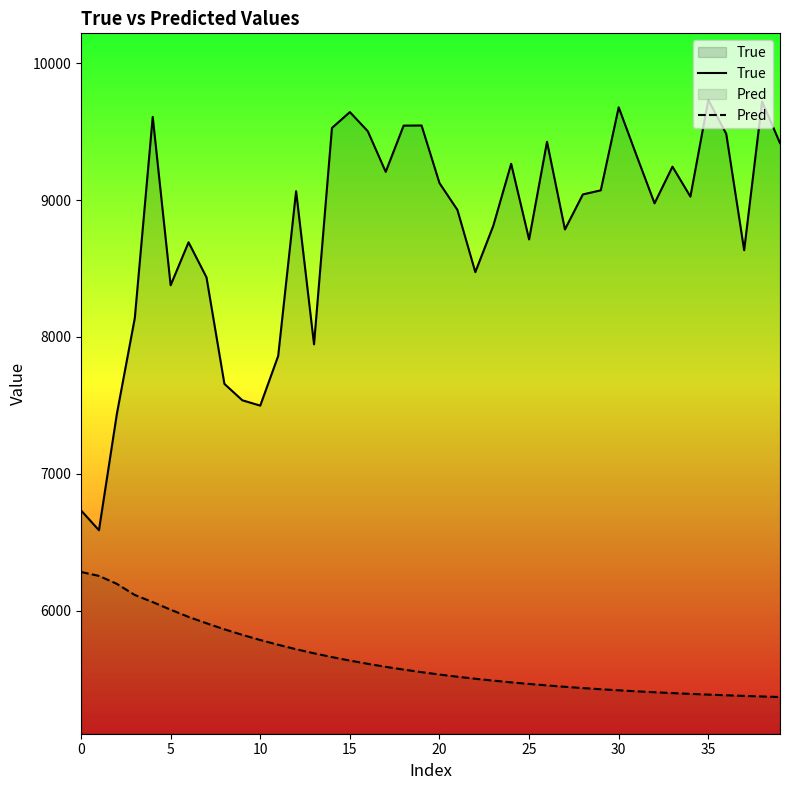

How many series are shown in this chart?

2